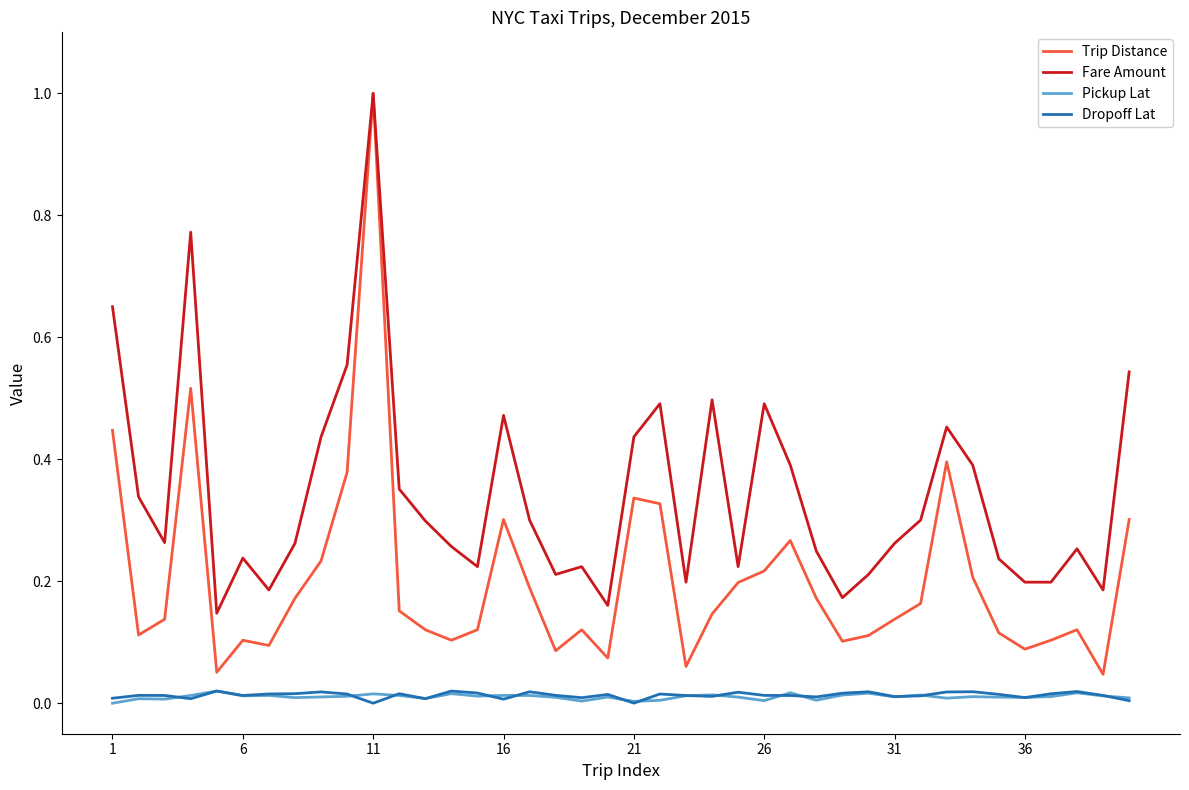

True or false: Trip Distance and Pickup Lat intersect in this chart.

False